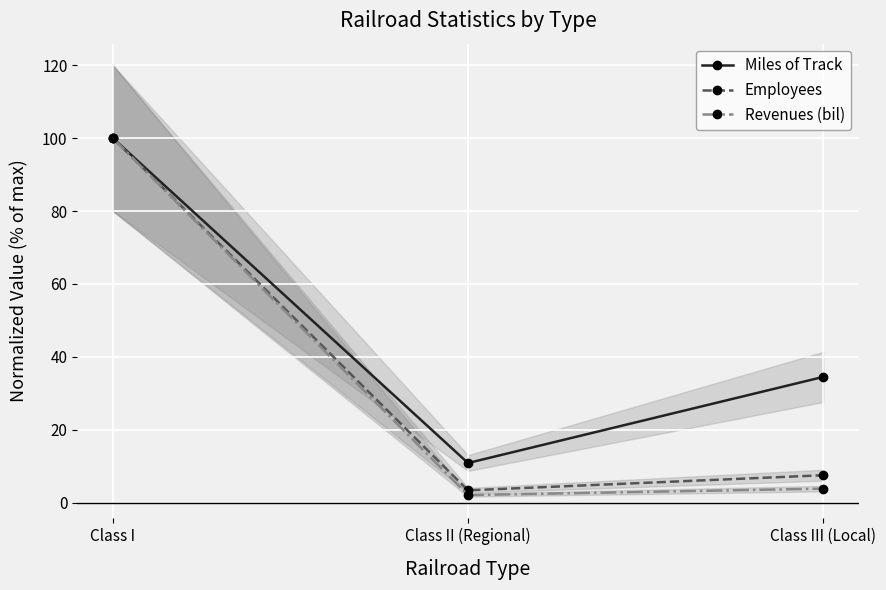

The Employees series shows 4.5 at Class II (Regional). True or false?

False